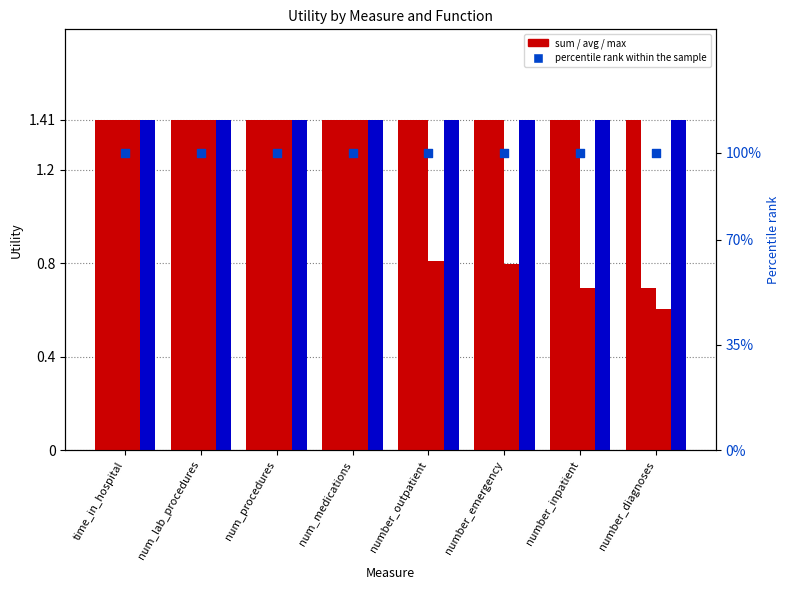

Which series has the largest total across all categories?

sum